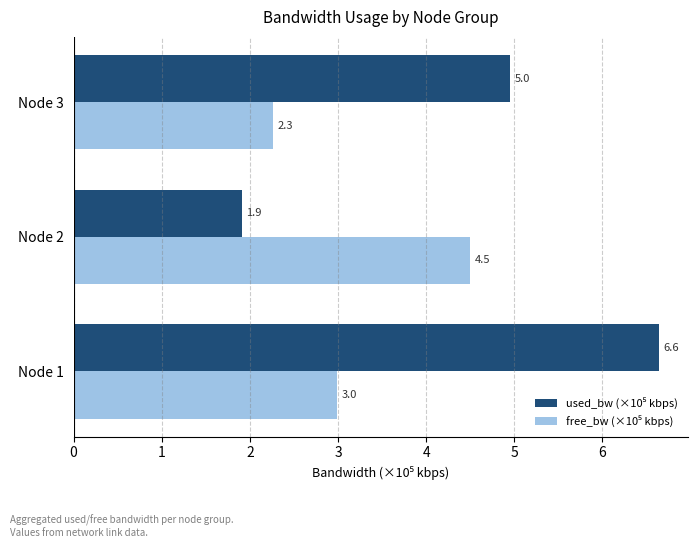

What is the total value across all series at Node 1?

9.6